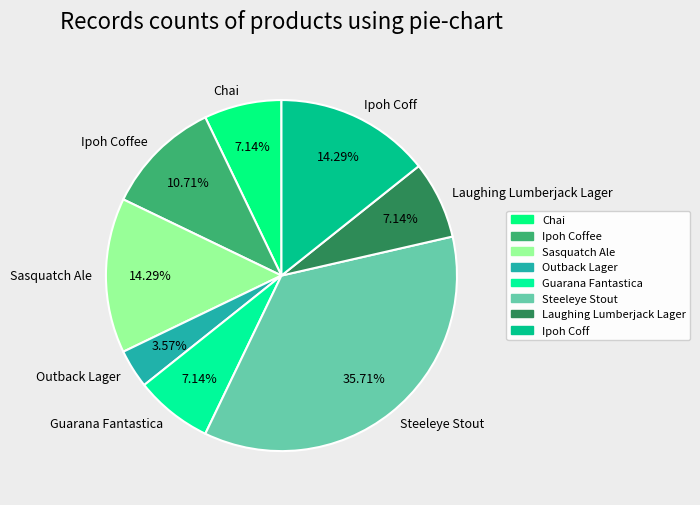

Which slice is the largest?

Steeleye Stout